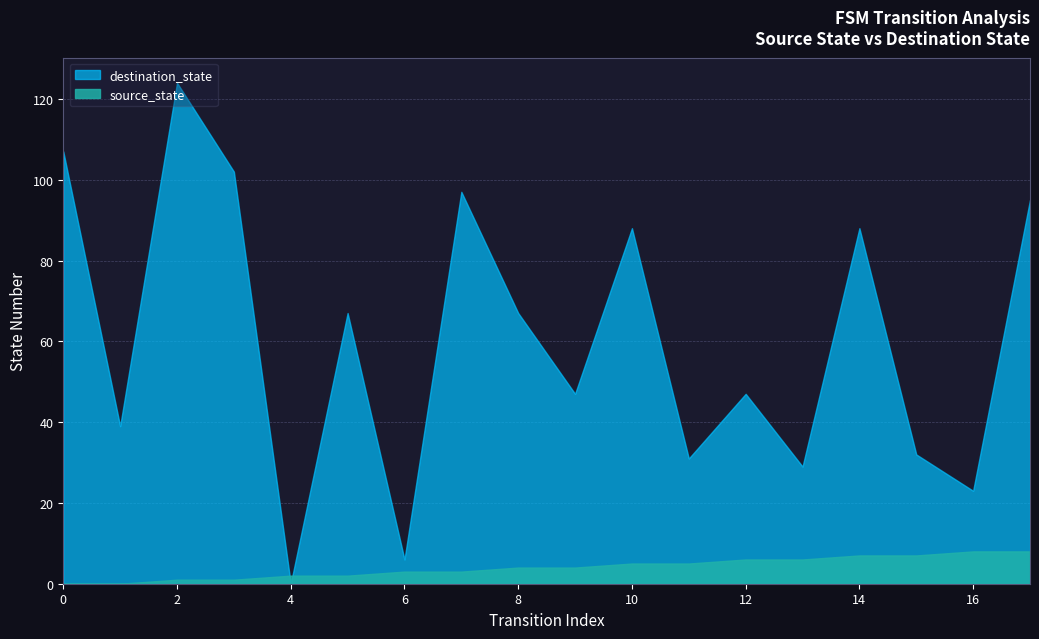

What is the difference between the maximum and minimum values in the destination_state series?

124